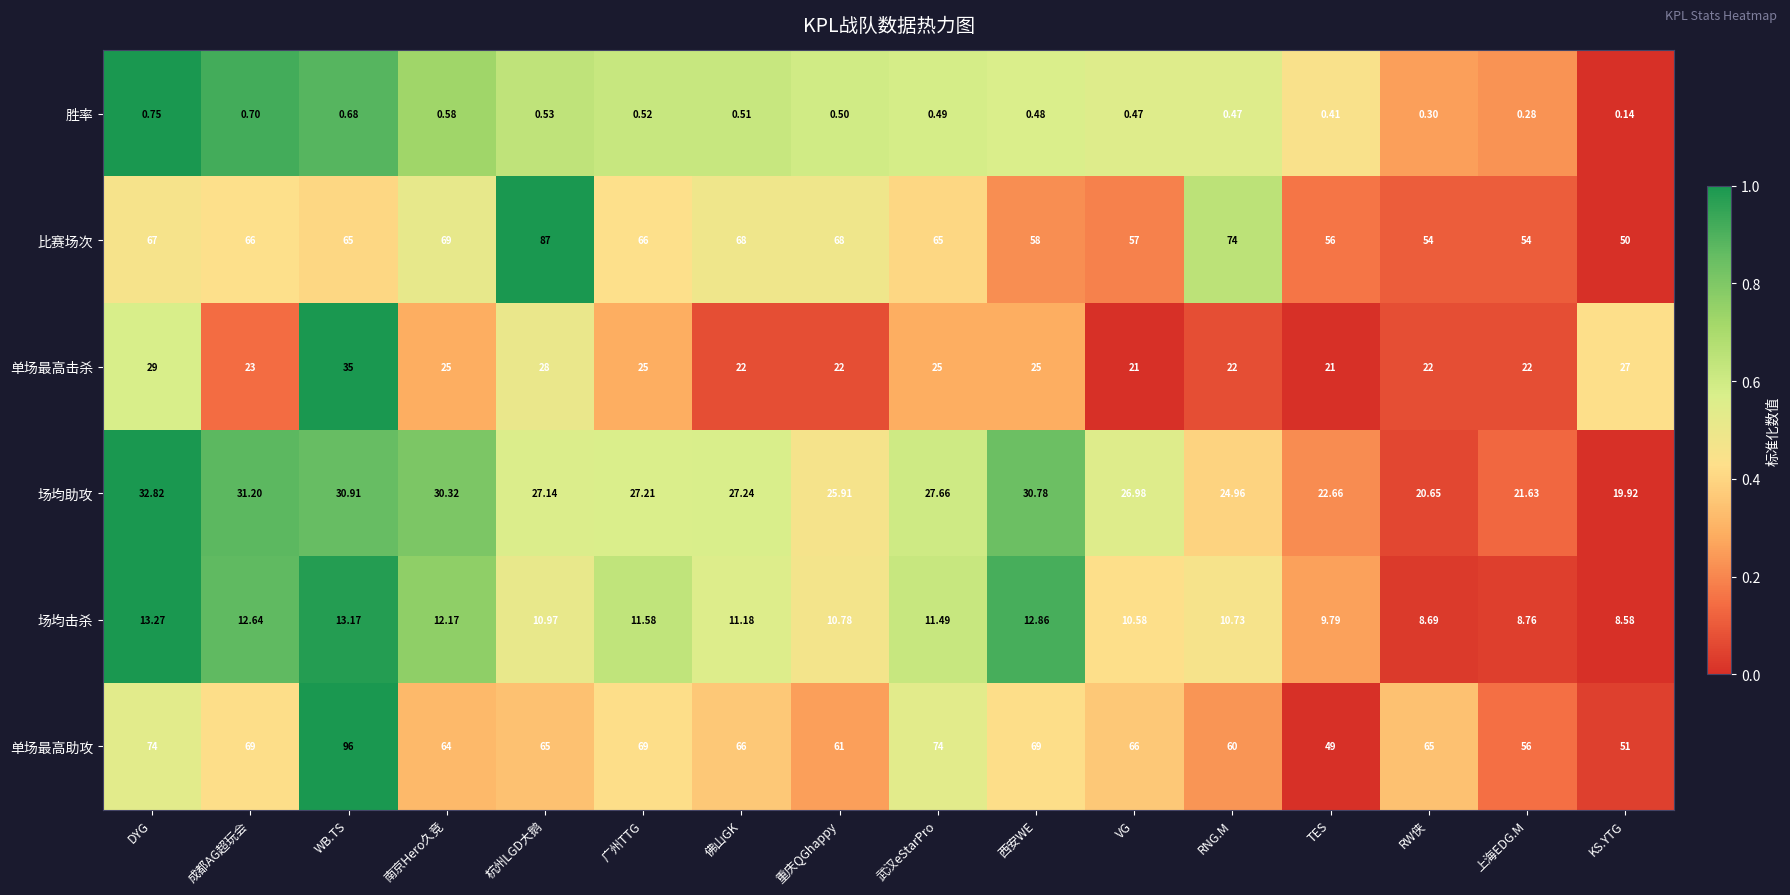

Which category has the highest value across all series?

WB.TS